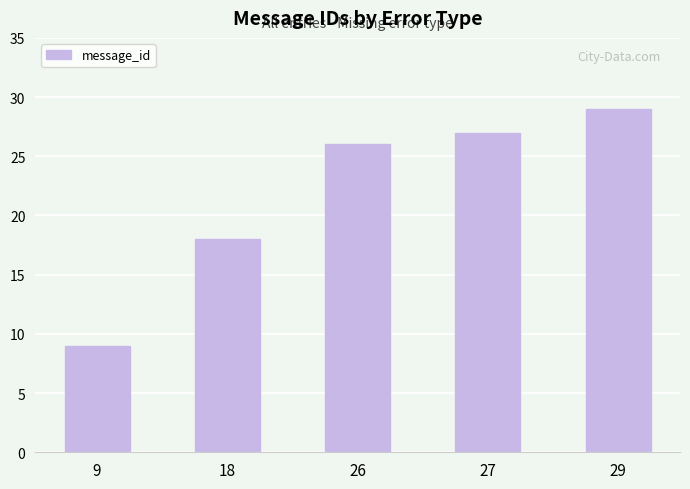

What is the value of the 3rd bar from the left?

26